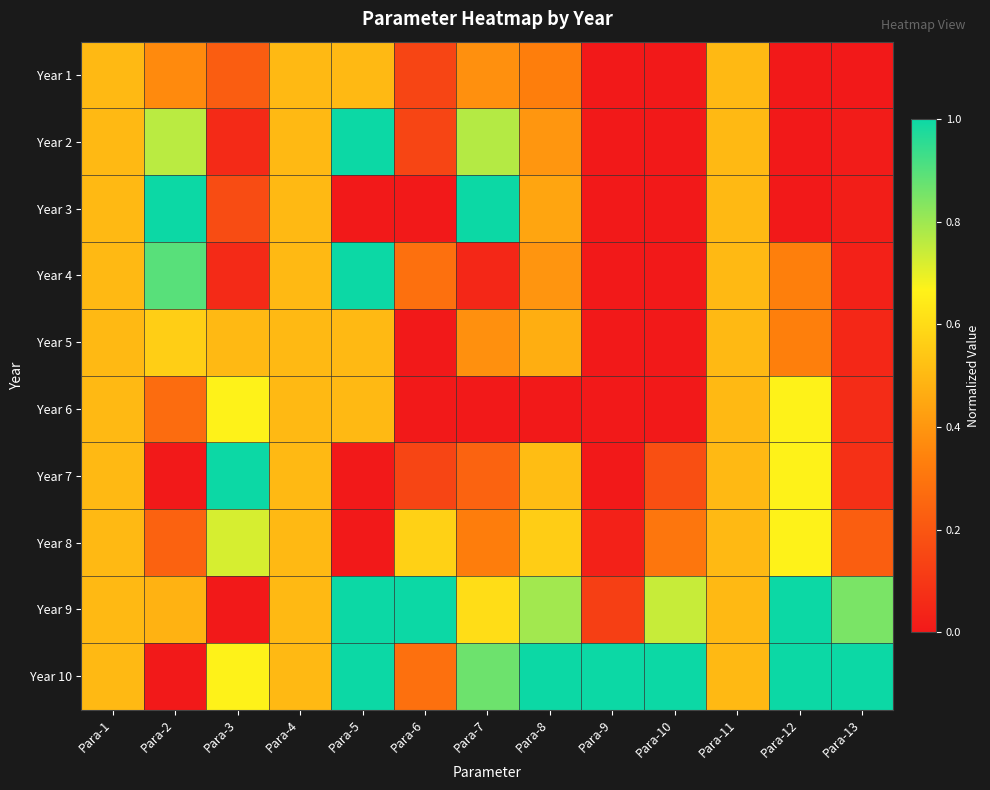

At how many categories does at least one series exceed 0?

13